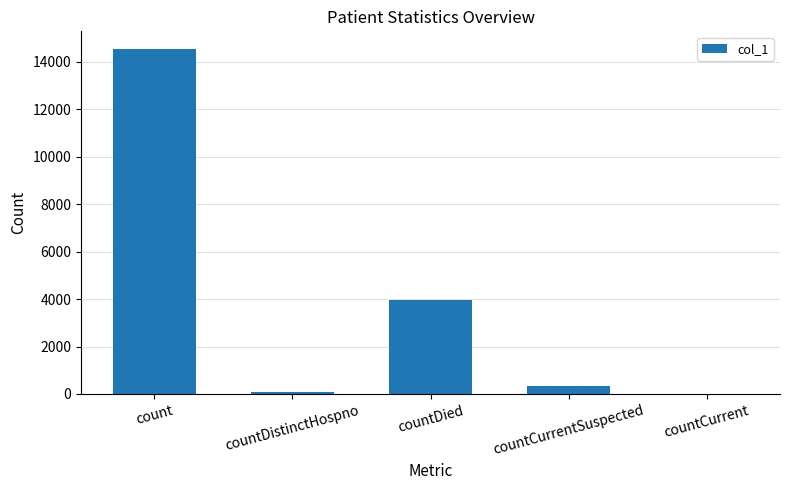

Reading right to left, what are all the values shown in this chart?

countCurrent=0	countCurrentSuspected=333	countDied=3944	countDistinctHospno=75	count=14563